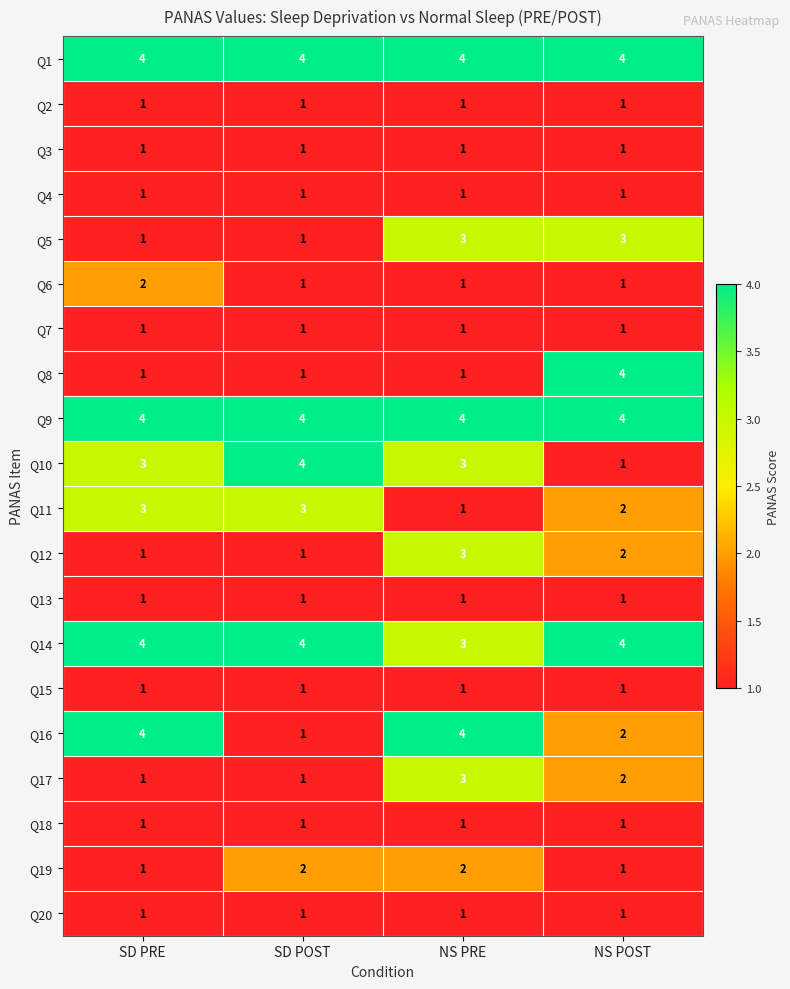

Is it true that Q3 equals 0 at SD POST?

False